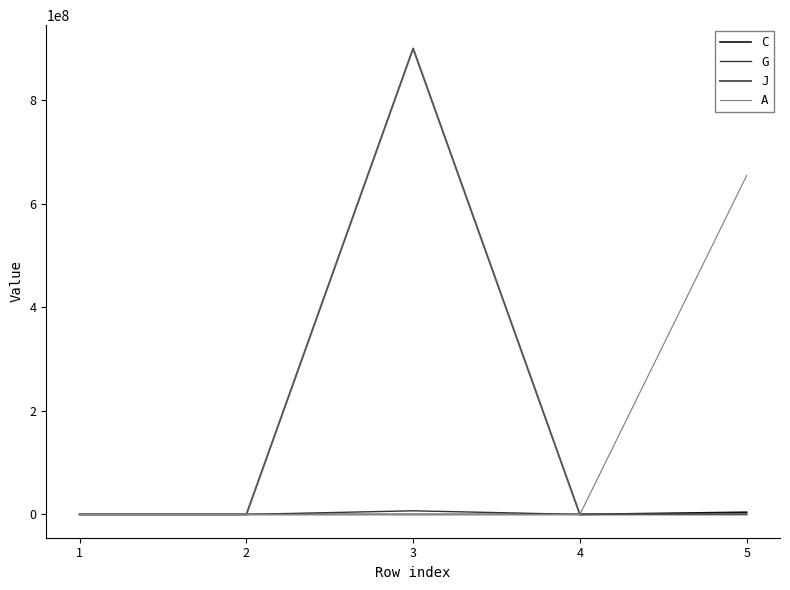

Read the G value at 5, to the nearest 10.

656530